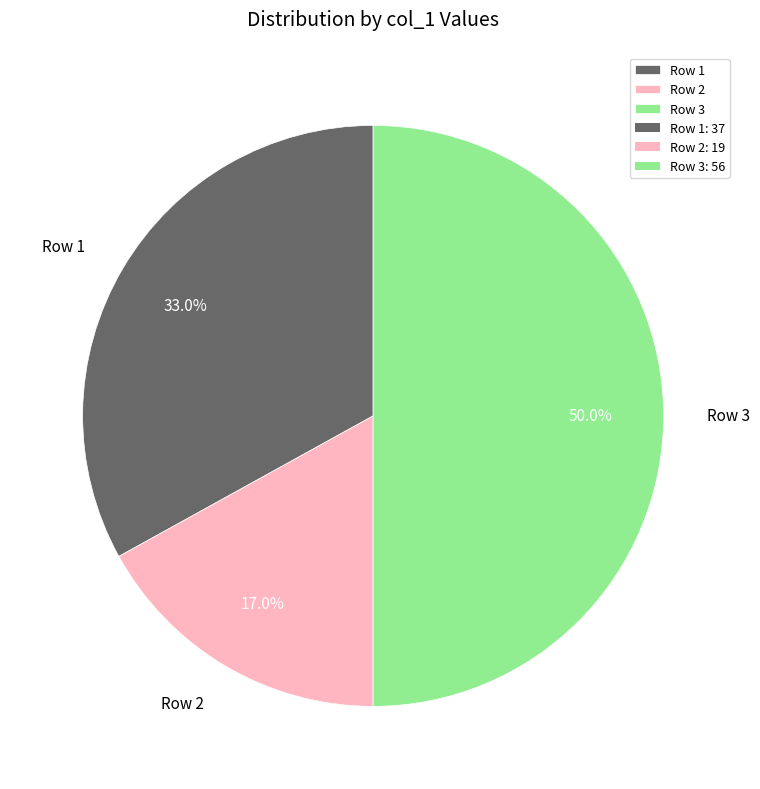

Which slice is the smallest?

Row 2